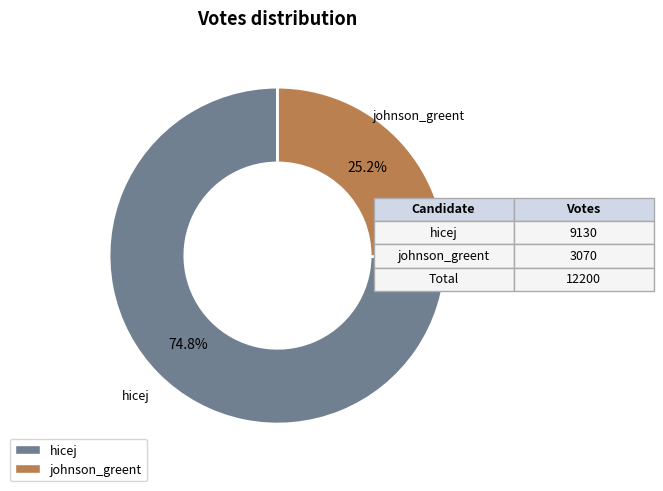

What is the total percentage of johnson_greent and hicej?

100.0%